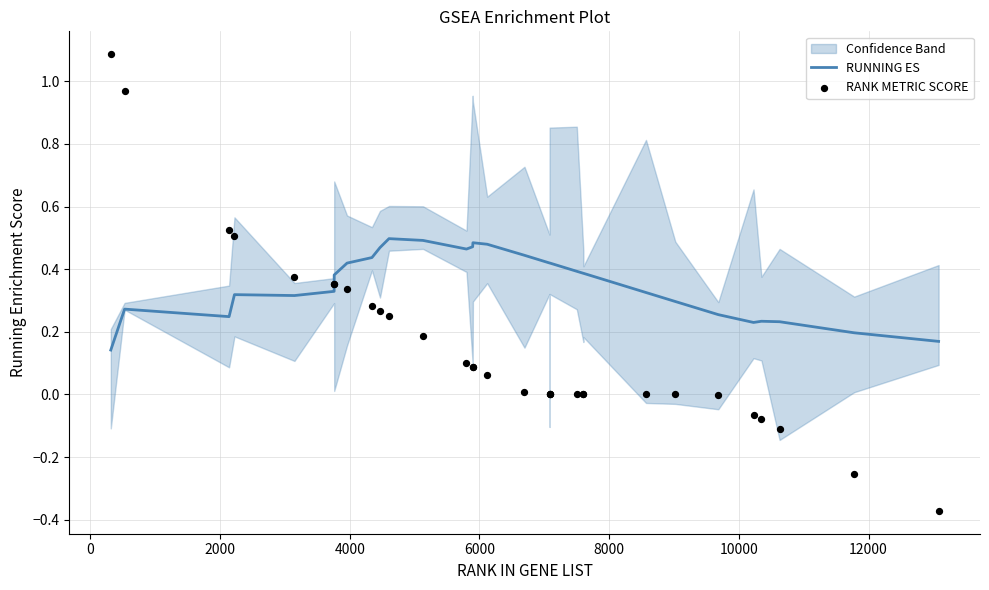

Is the value of RANK METRIC SCORE at 25 greater than the value of RUNNING ES at 26?

No